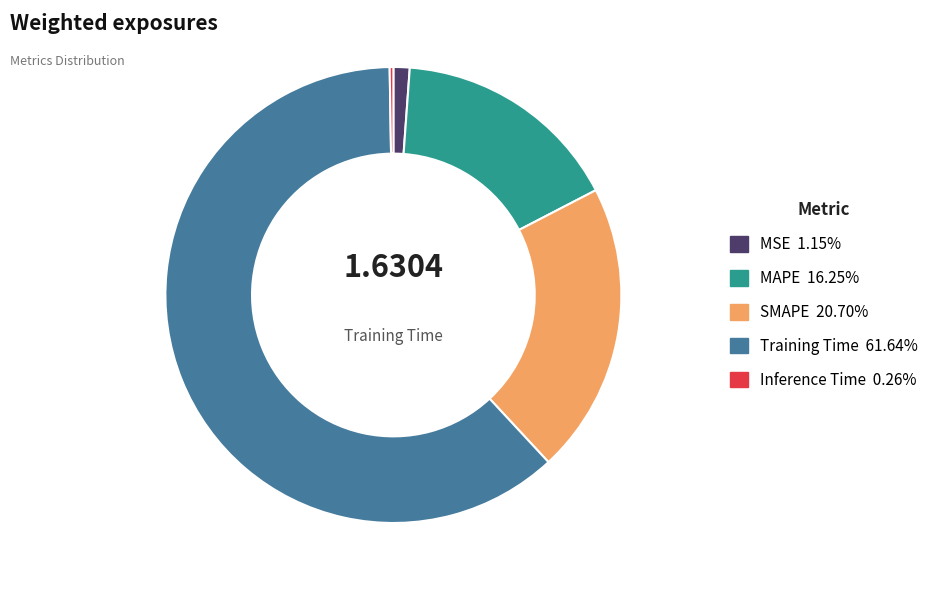

Does any single category account for the majority?

Yes